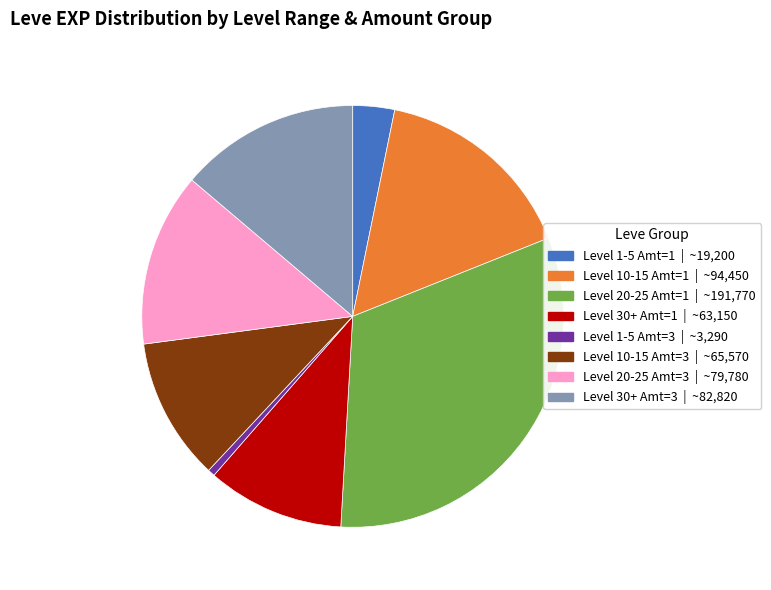

Is there a majority slice in this chart?

No